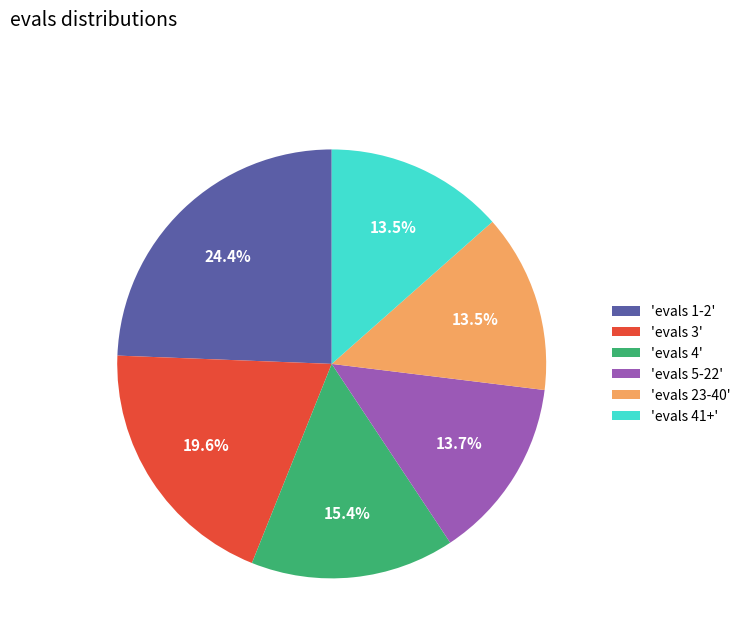

Which has a higher value, 'evals 3' or 'evals 1-2'?

'evals 1-2'